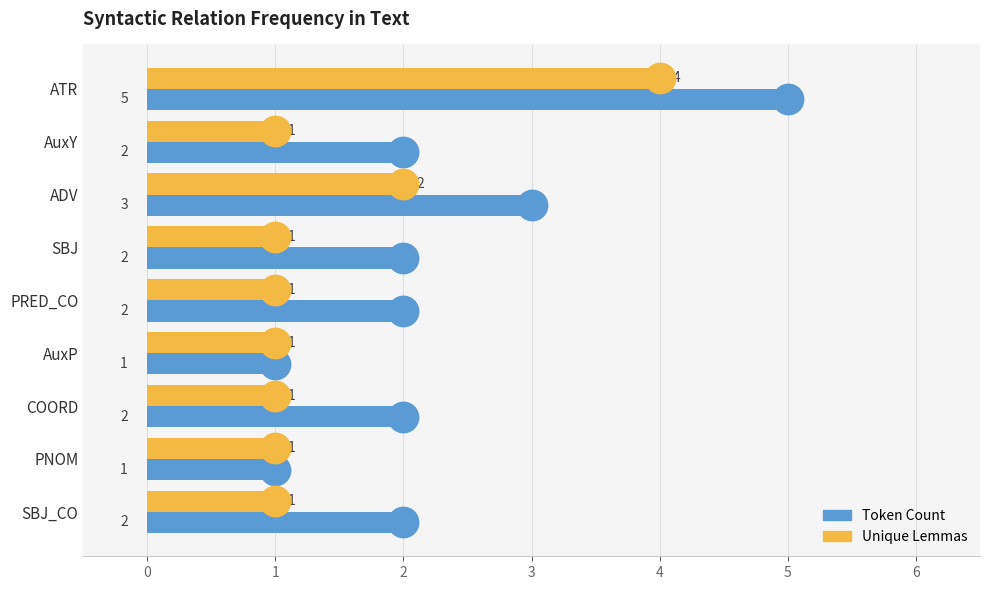

At how many categories does at least one series exceed 1?

7